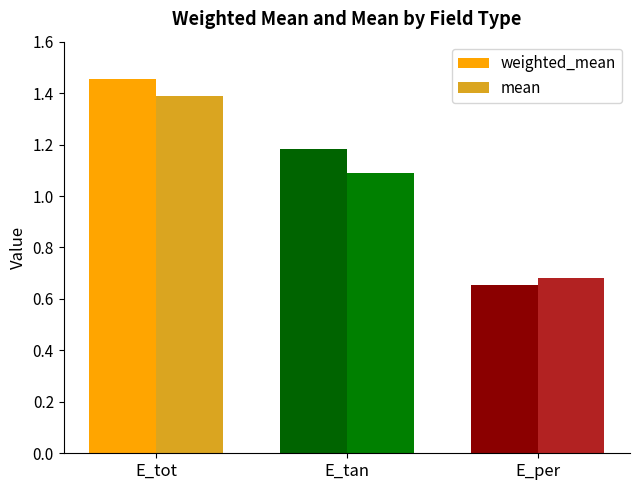

At which category does the chart reach its minimum across all series?

E_per